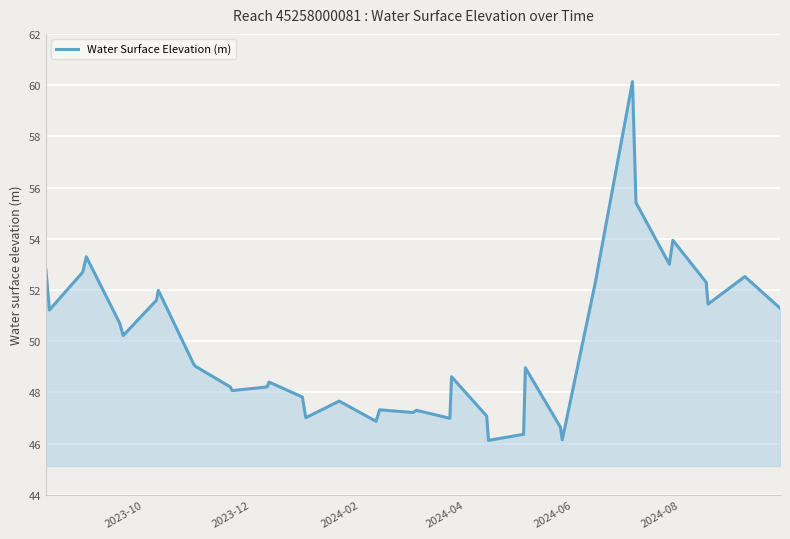

What is the sum of all values?

2001.7